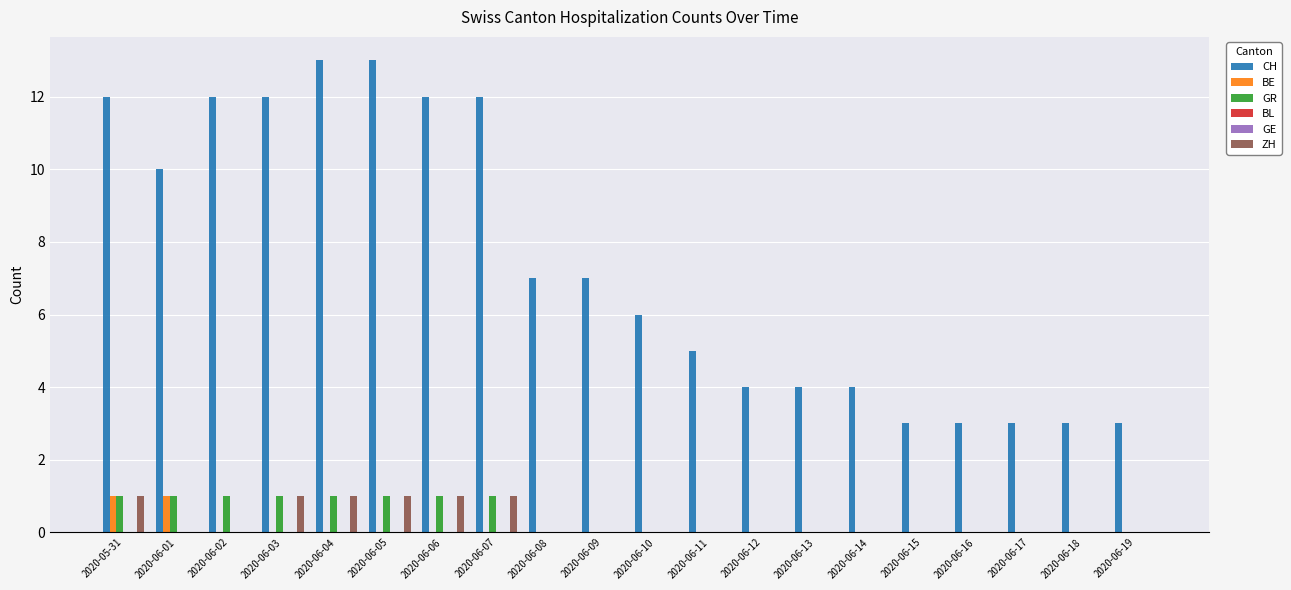

Which category has the lowest value in the CH series?

2020-06-15